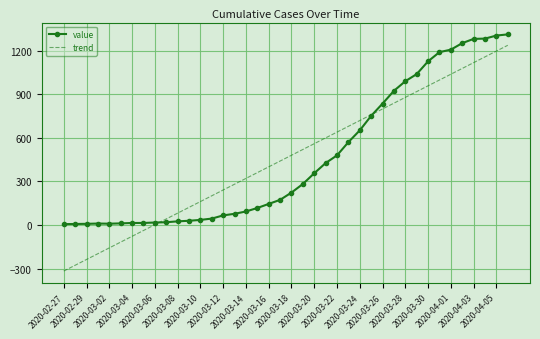

Which series has the largest range (max minus min)?

trend